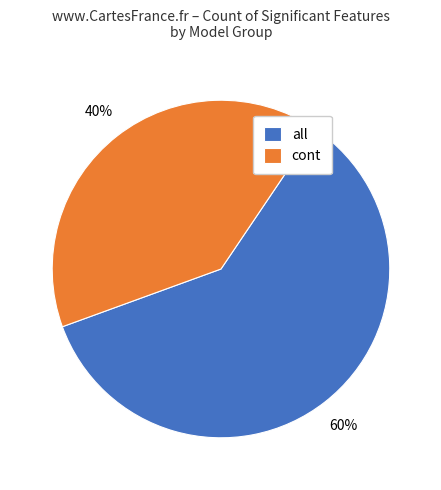

How many segments does this pie chart have?

2